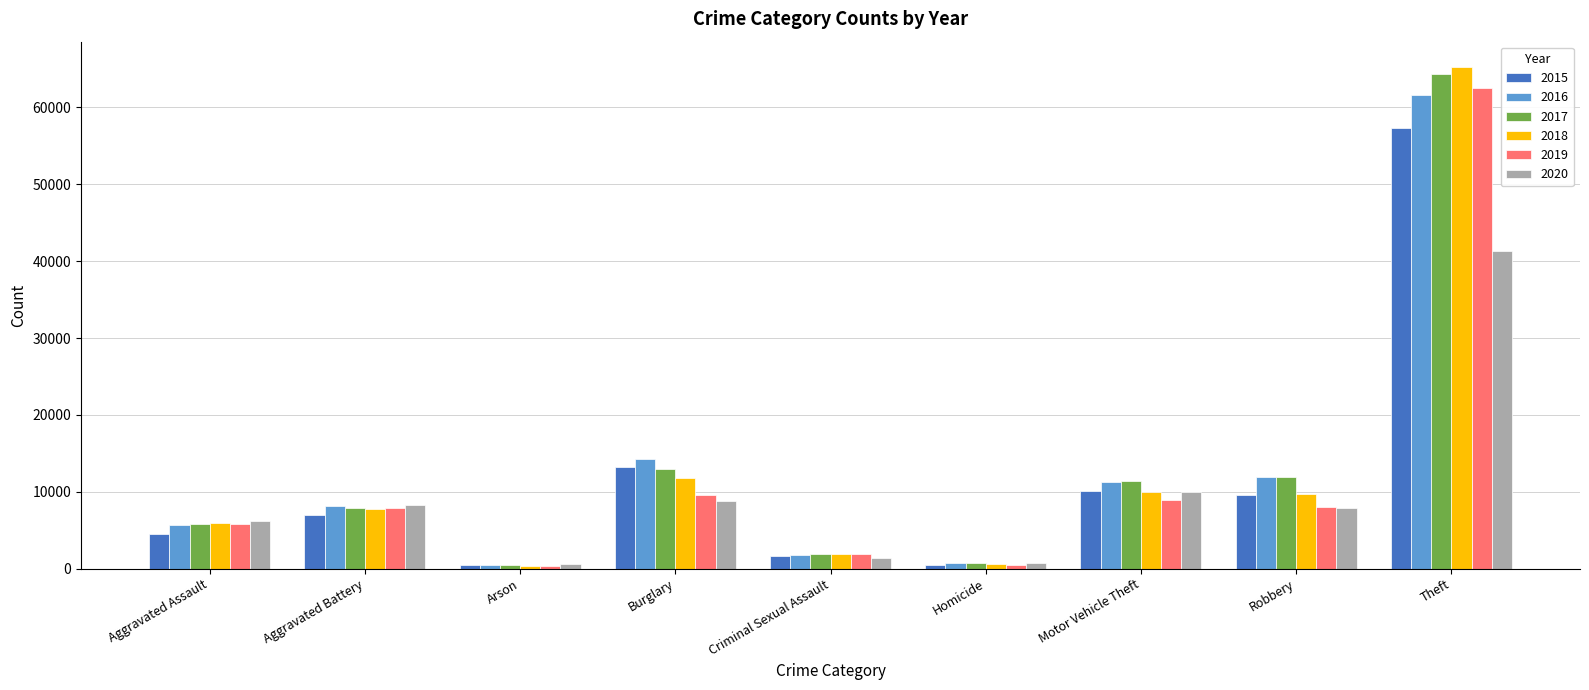

Which label corresponds to the largest value in the chart?

Theft